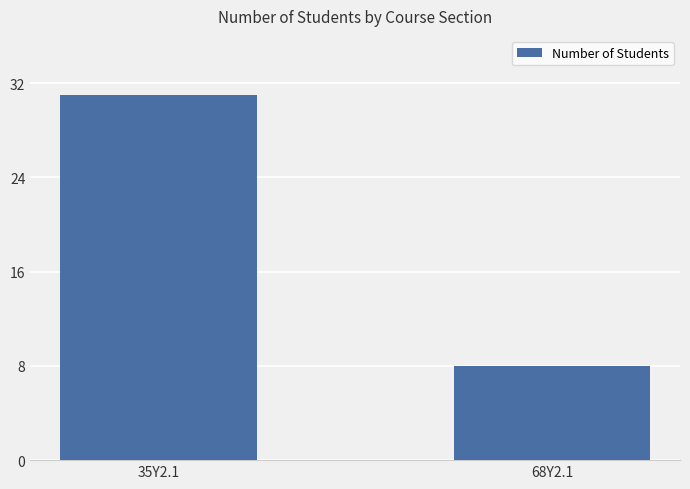

What is the difference between the maximum and minimum values?

23